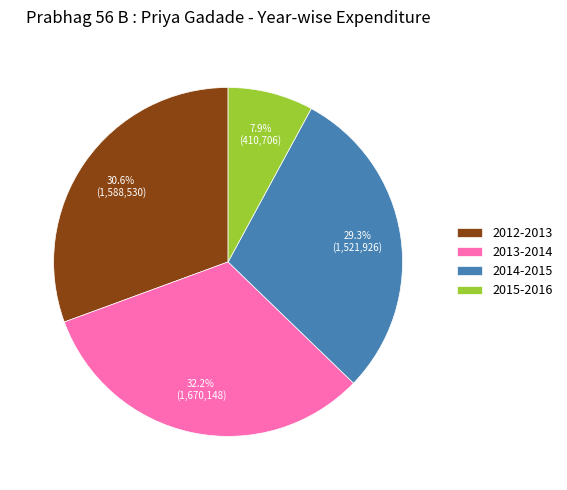

True or false: 2013-2014 accounts for 32% of the total.

True